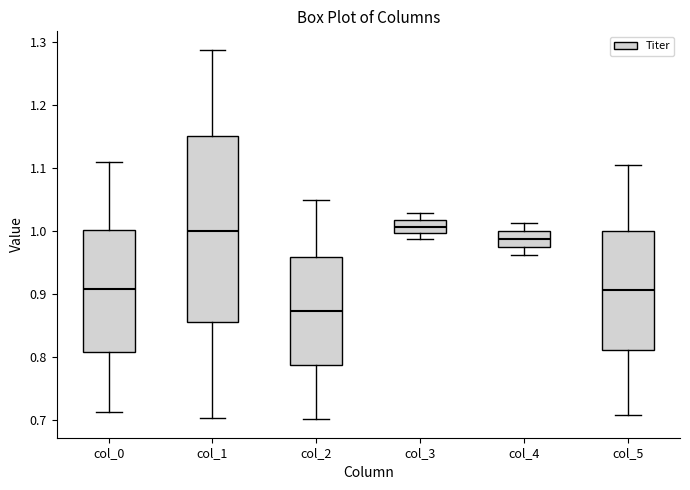

Where does the upper whisker of the box for col_2 end on the y-axis? The values are not printed on the chart, so give them approximately, as read against the axis.

1.05